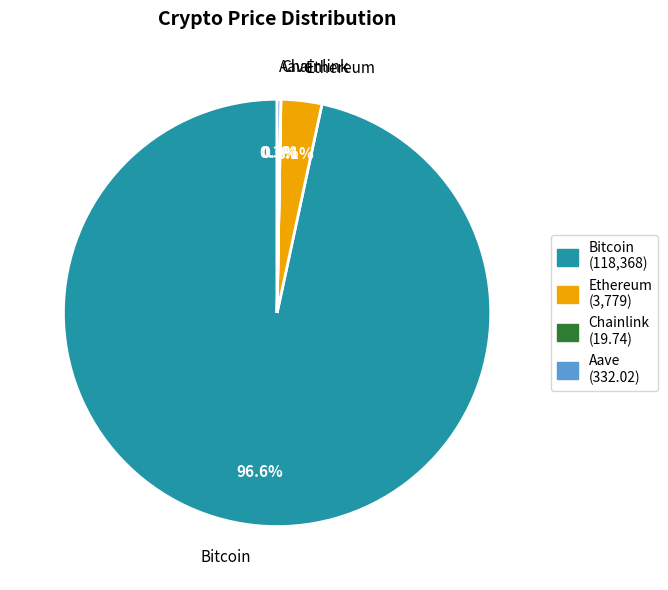

Combined, what portion of the pie is Bitcoin and Ethereum?

99.7%